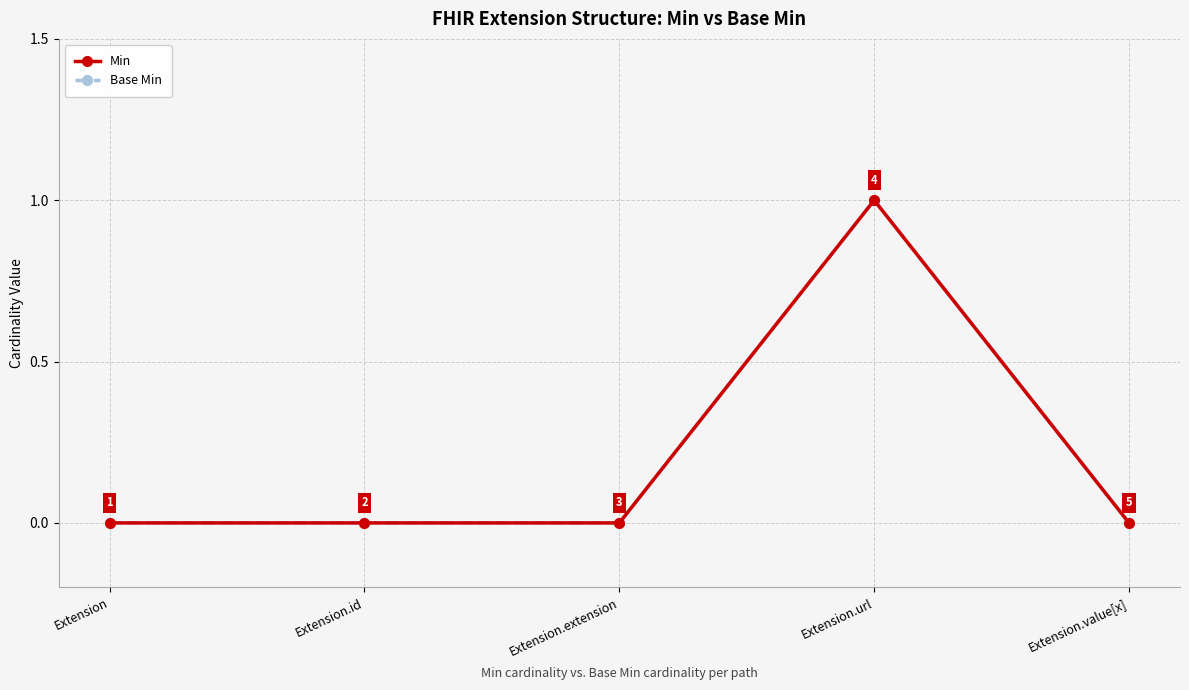

Does the chart have visible grid lines?

Yes